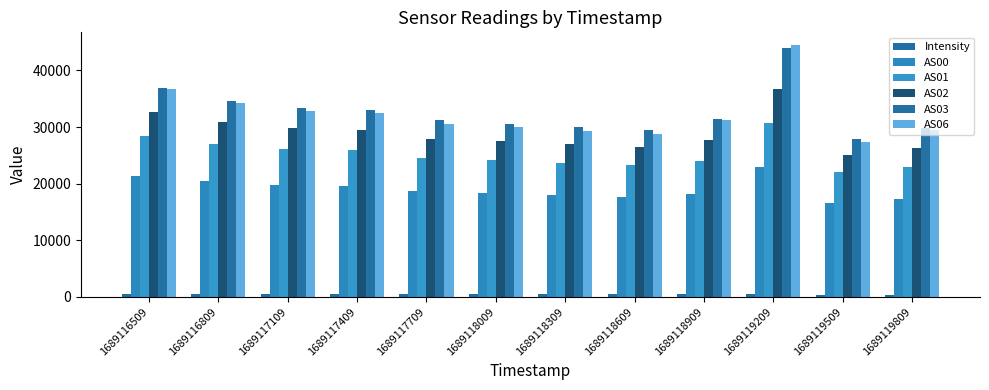

At which category is the sum across all series the highest?

1689119209